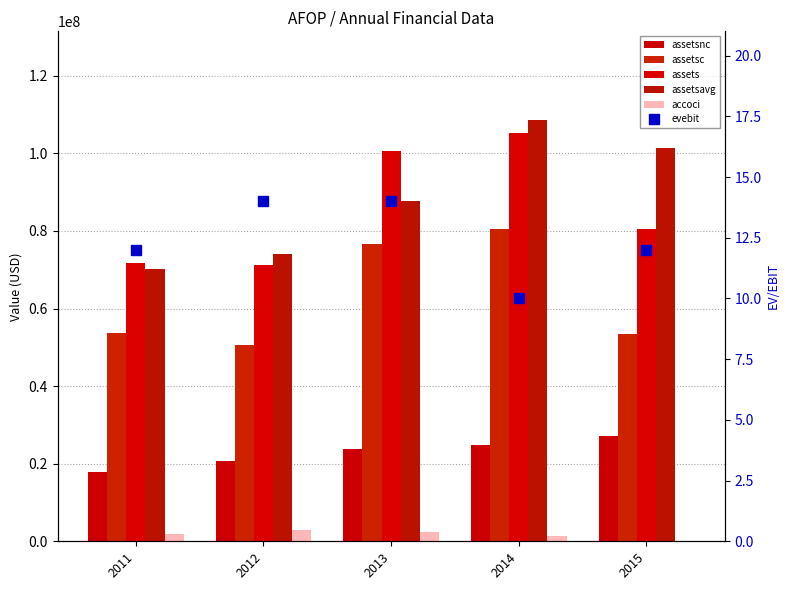

What is the difference between the maximum and minimum values in the assetsc series?

29804000